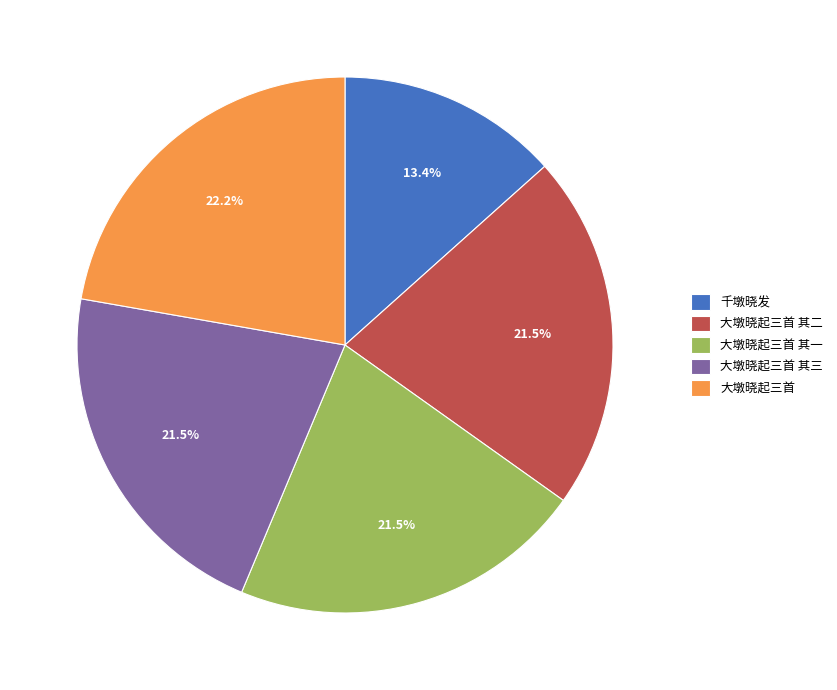

To the nearest percent, what portion does 千墩晓发 represent?

13%